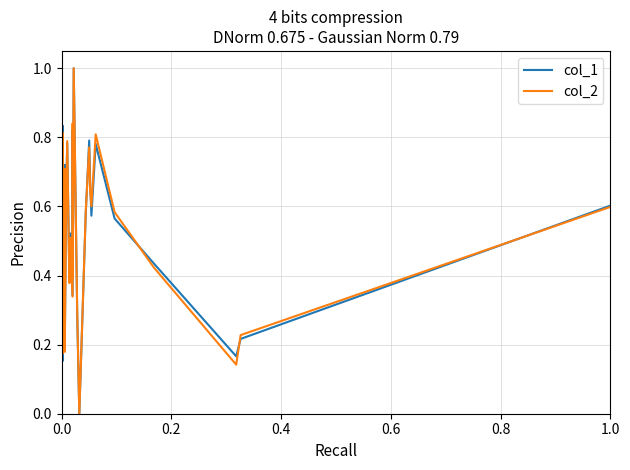

What is the highest value of the col_1 series?

1.0